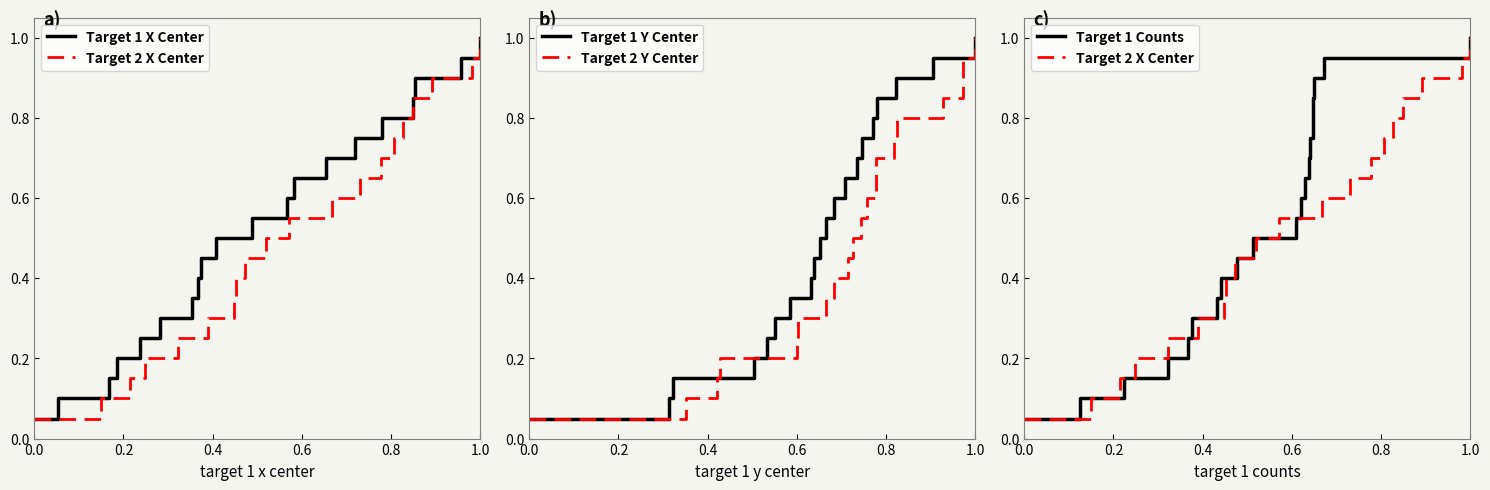

At which label does Target 1 Y Center reach its peak?

1.0